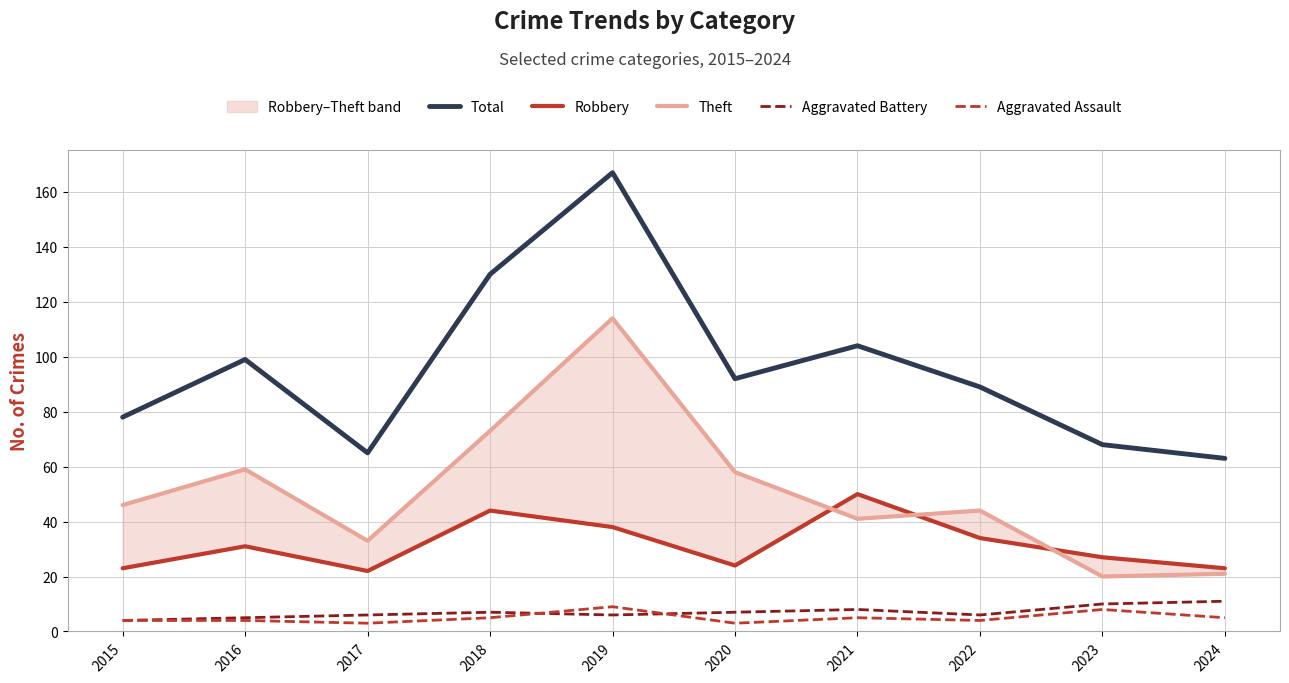

What is the value of the Aggravated Battery point at the 7th from the left?

8